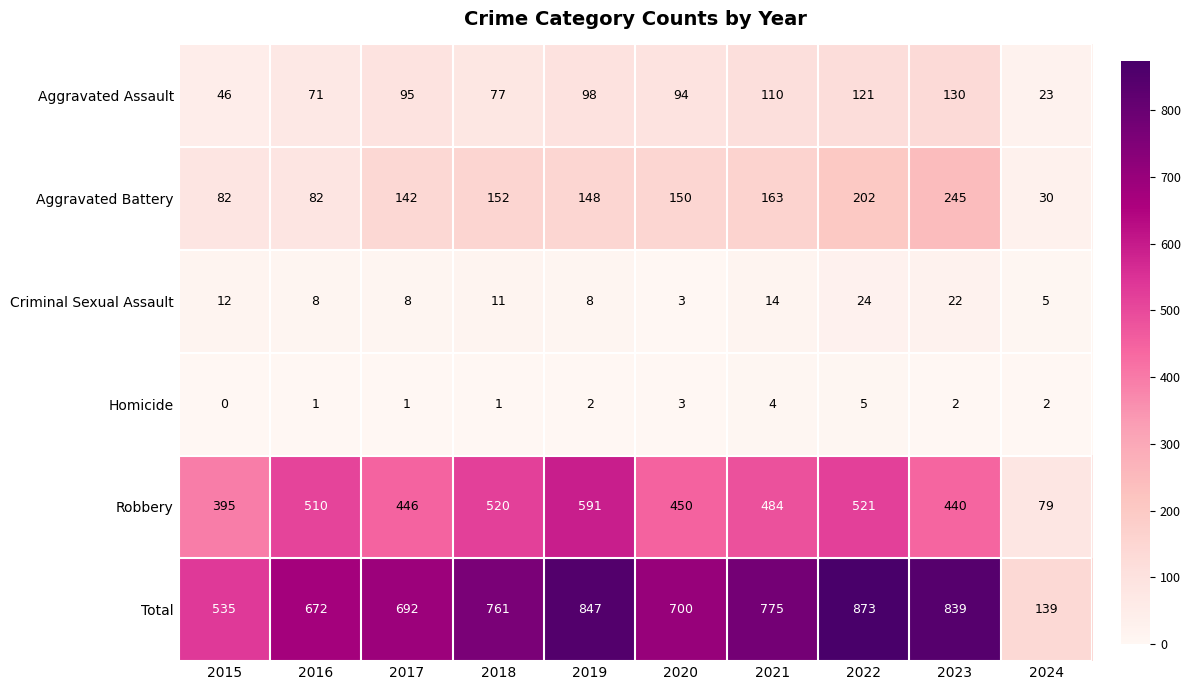

At how many categories does at least one series exceed 299?

9